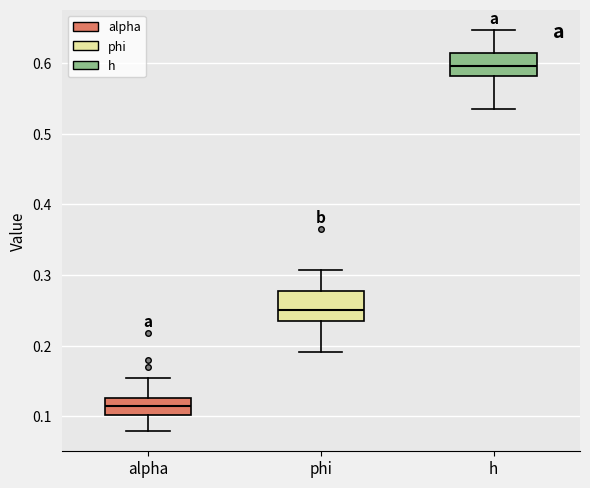

Reading left to right, transcribe this box plot: for each box, give where its median line is, the range the box spans, and where its two whiskers end, as read against the y-axis. The values are not printed on the chart, so give them approximately, as read against the axis.

alpha: median 0.11, box 0.10 to 0.13, whiskers 0.08 to 0.15
phi: median 0.25, box 0.23 to 0.28, whiskers 0.19 to 0.31
h: median 0.60, box 0.58 to 0.62, whiskers 0.54 to 0.65